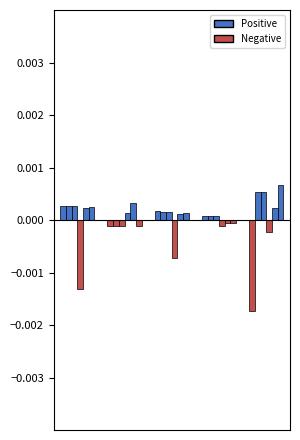

Is it true that the value at 3 is 0.0?

False